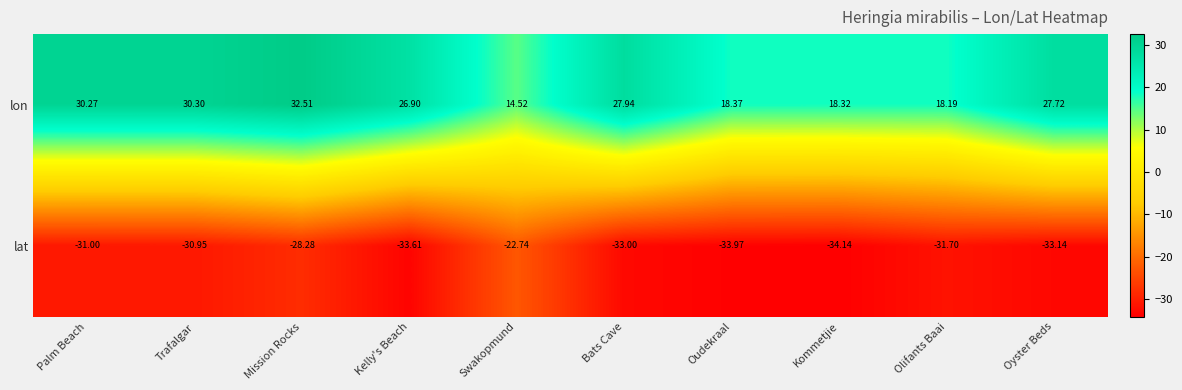

Which series has the largest total across all categories?

lon